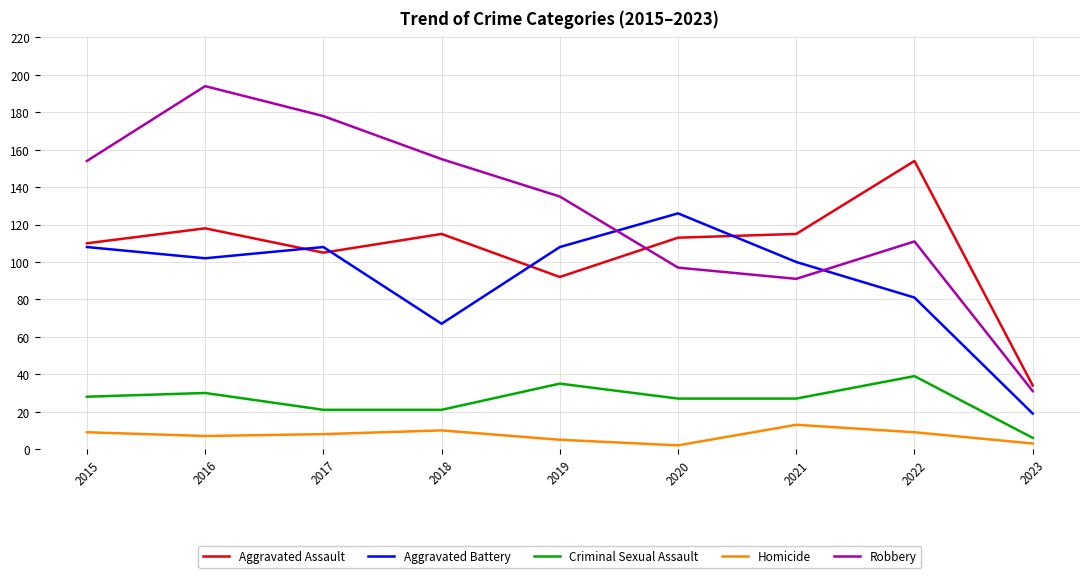

How many intersections are there between Robbery and Aggravated Battery?

2